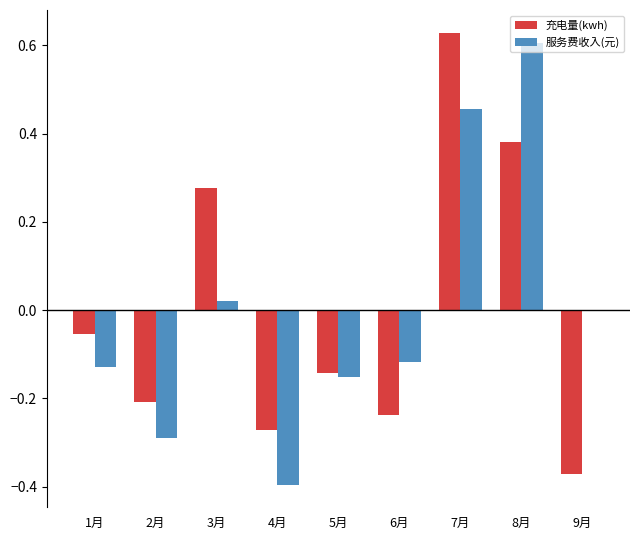

Which category has the highest value across all series?

7月